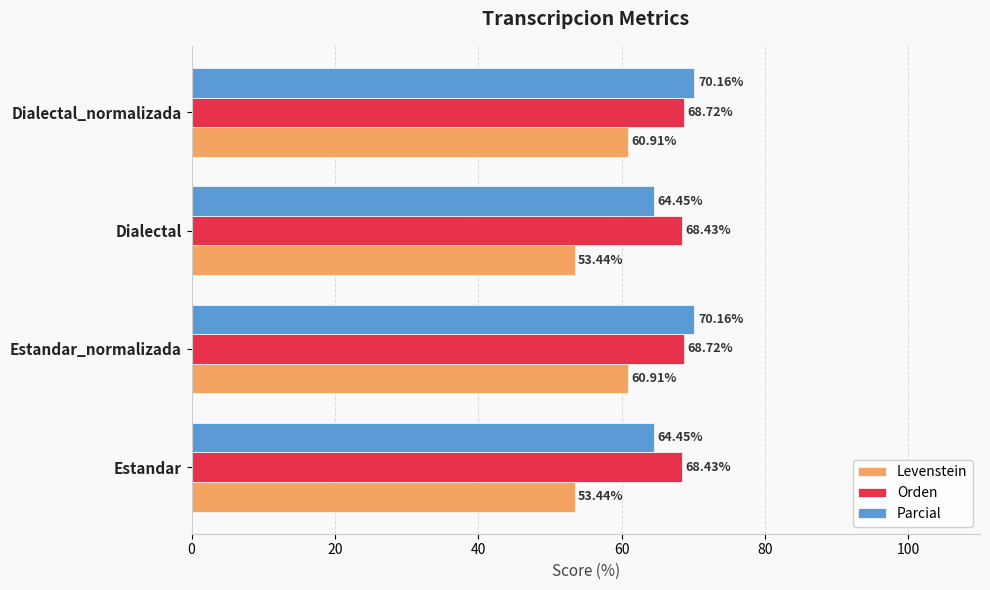

What is the difference between the maximum and second lowest values in the Parcial series?

5.7